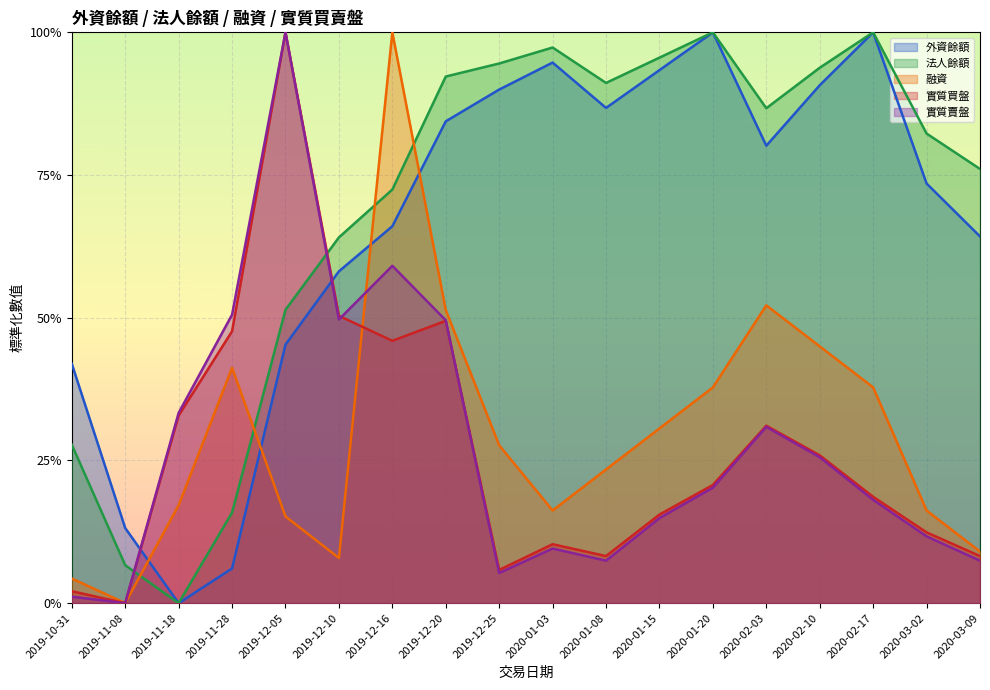

At how many categories does at least one series exceed 0?

18